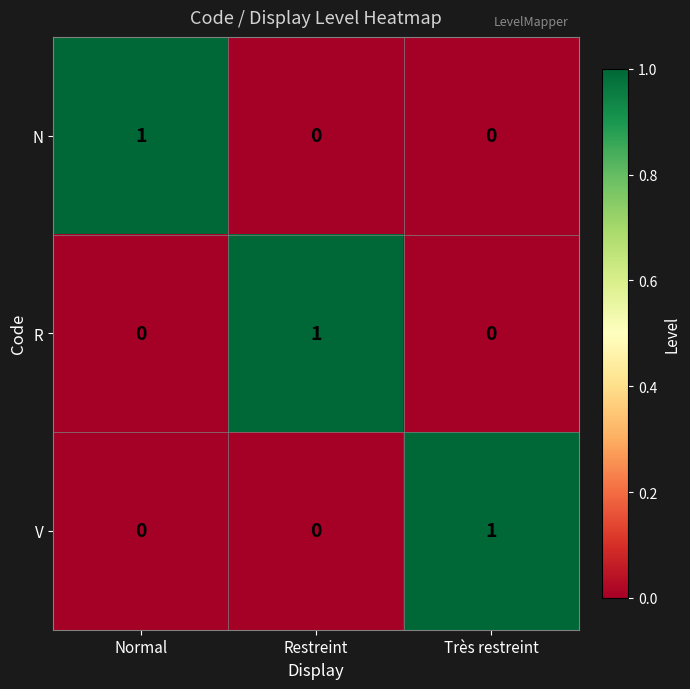

The V series shows 1 at Très restreint. True or false?

True